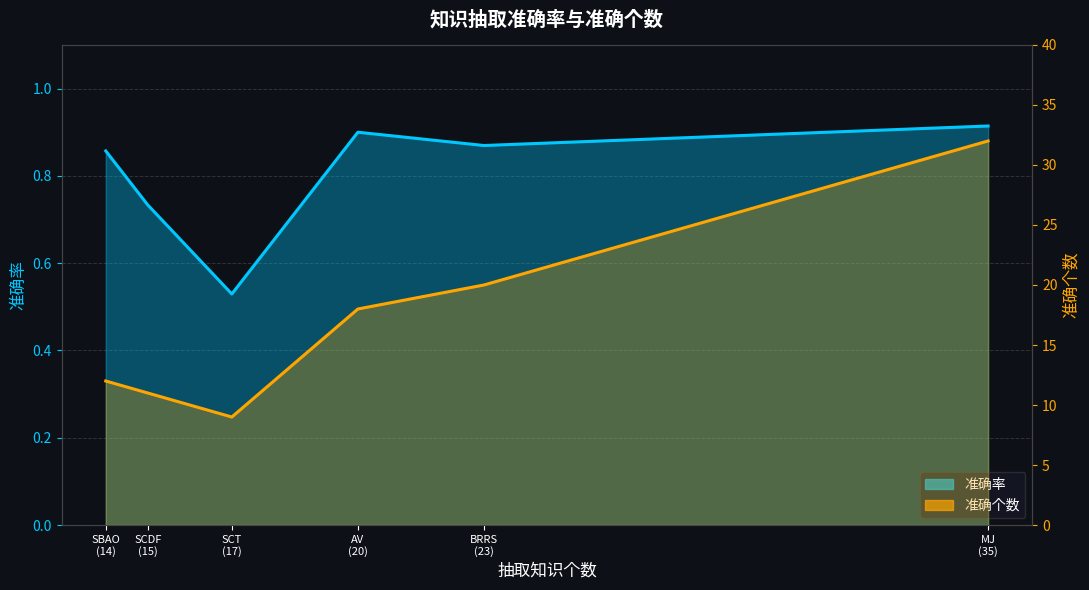

The 准确率 series shows 0.9 at BRRS (23). True or false?

True